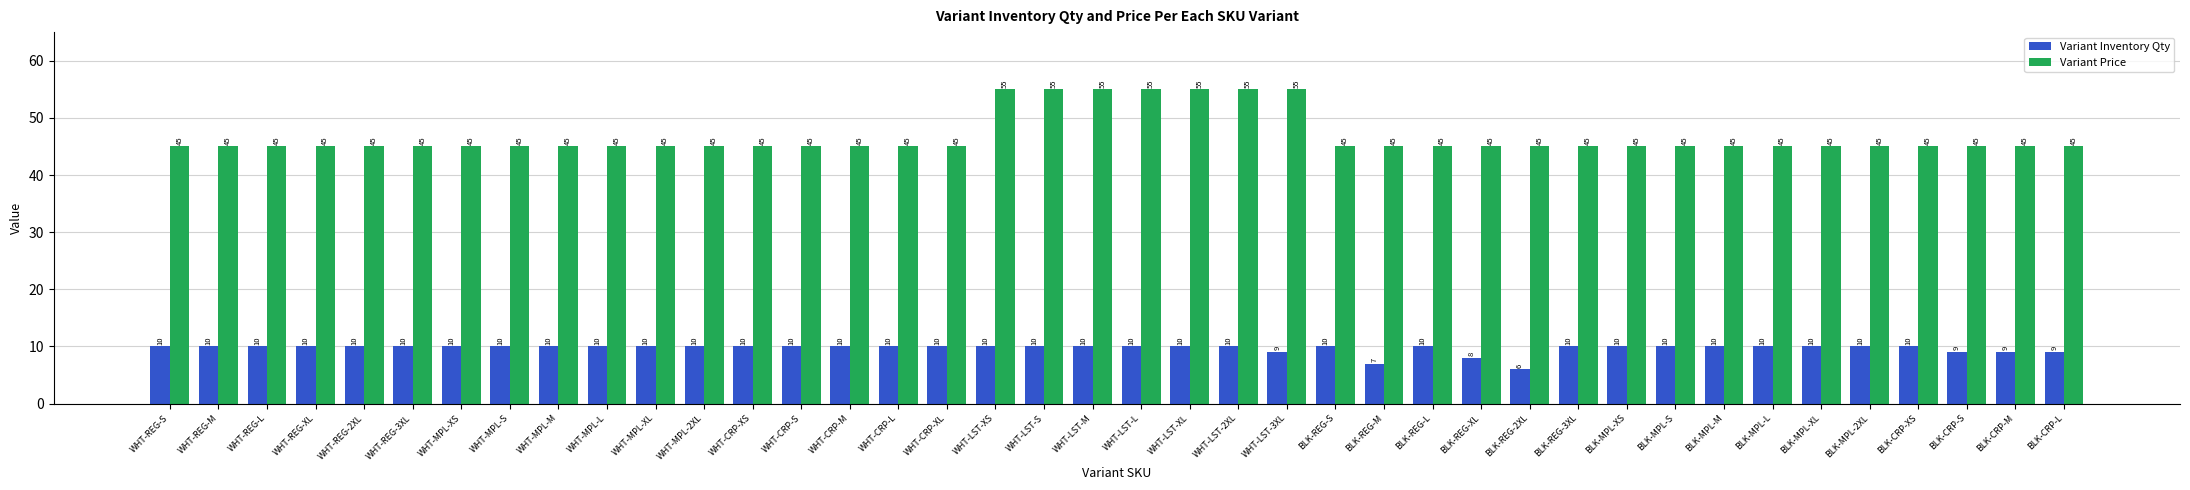

What is the difference between the maximum and minimum values in the Variant Inventory Qty series?

4